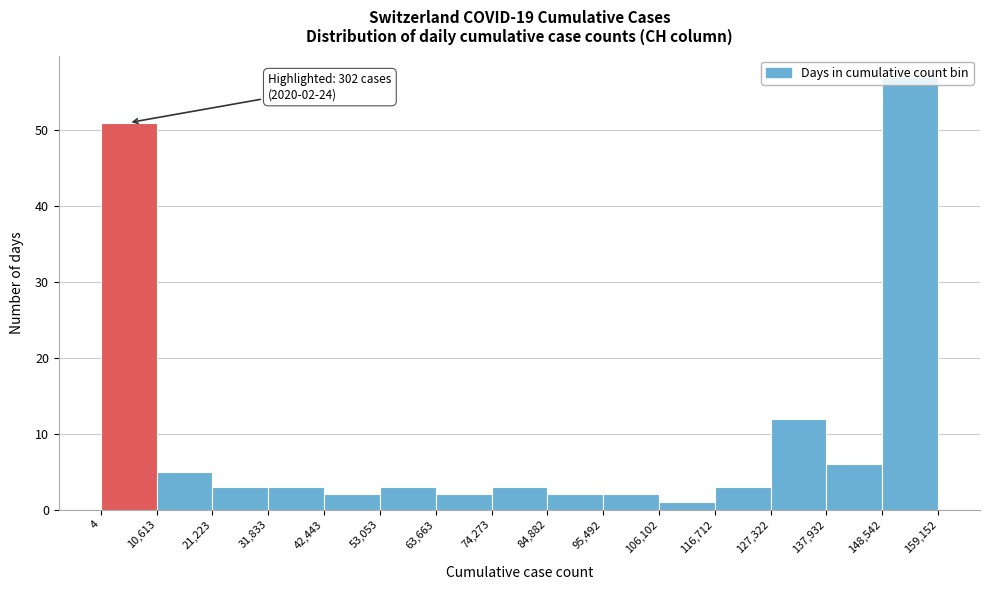

Which range on the x-axis has the tallest bar?

148,542 to 159,152